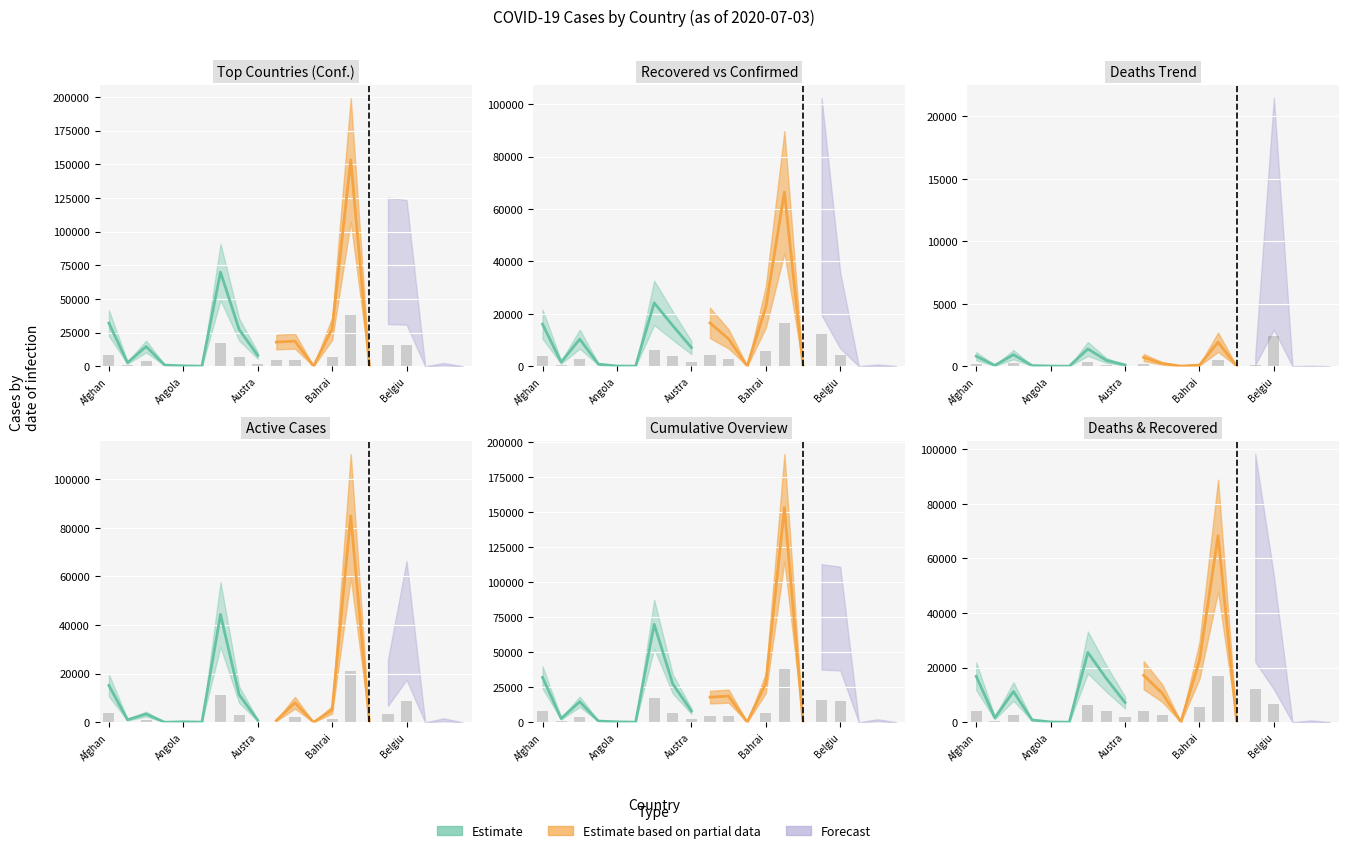

What is the sum of the Confirmed values at Azerbaijan and Belgium?

20102.8